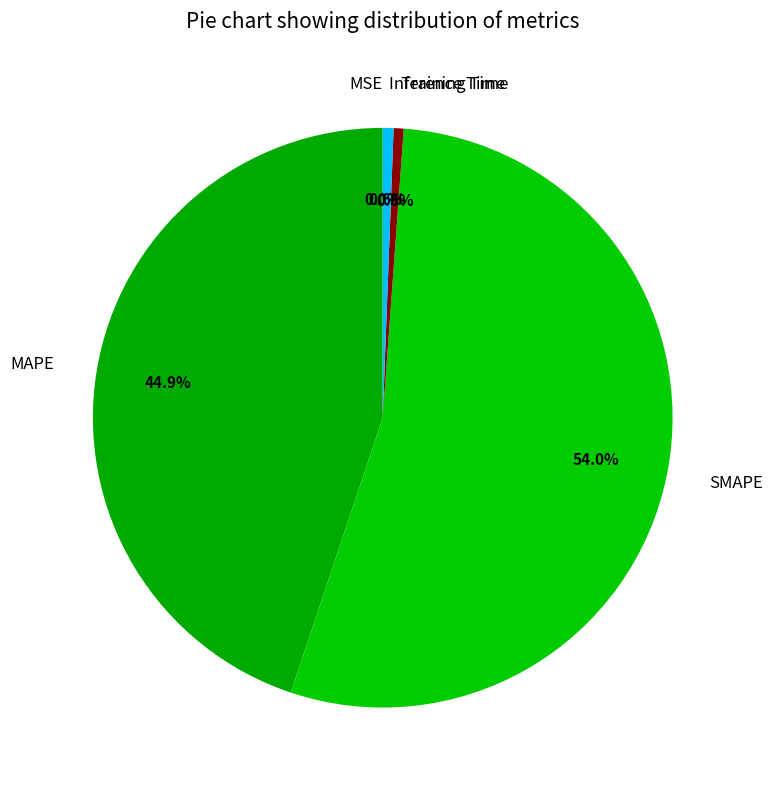

What is the change in value from MSE to MAPE?

+33.8